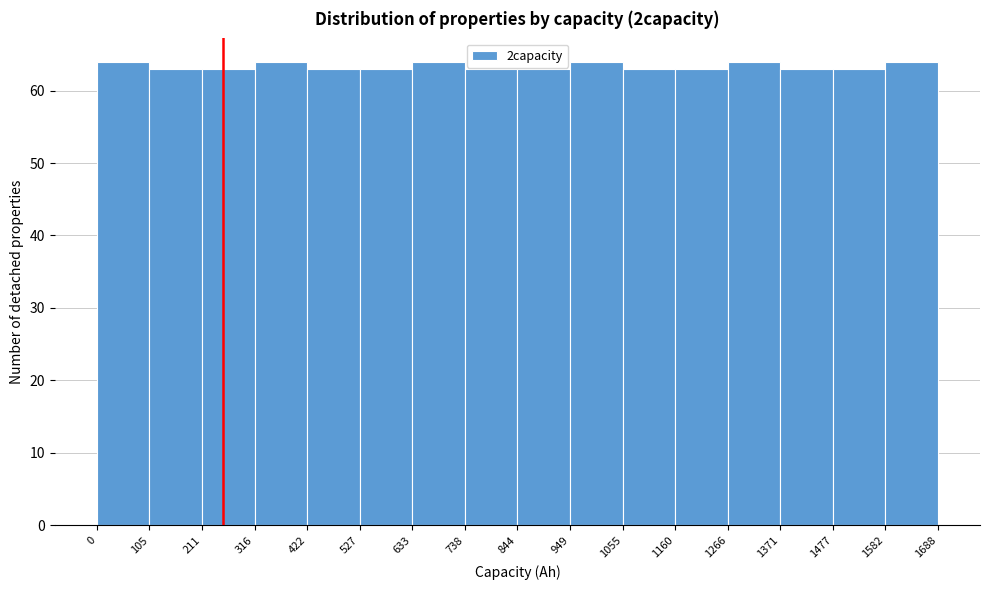

Reading left to right, list every bar in this chart as the range it spans on the x-axis followed by its height. The values are not printed on the chart, so give them approximately, as read against the axis.

0 to 105: 64
105 to 211: 63
211 to 316: 63
316 to 422: 64
422 to 527: 63
527 to 633: 63
633 to 738: 64
738 to 844: 63
844 to 949: 63
949 to 1055: 64
1055 to 1160: 63
1160 to 1266: 63
1266 to 1371: 64
1371 to 1477: 63
1477 to 1582: 63
1582 to 1688: 64